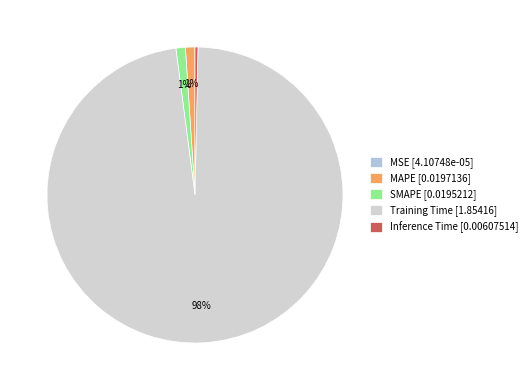

Do Training Time and MSE together represent more than half of the pie?

Yes